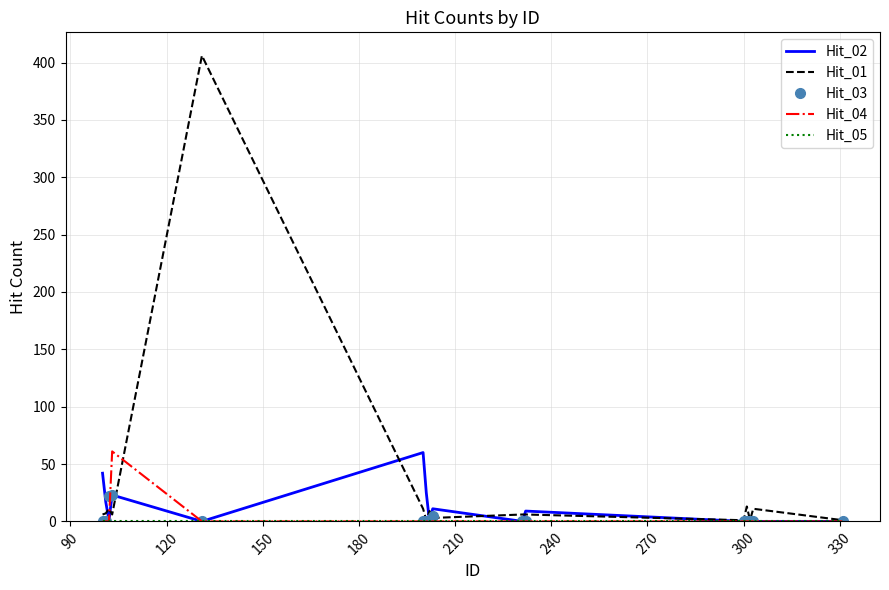

What is the sum of all Hit_02 values?

188